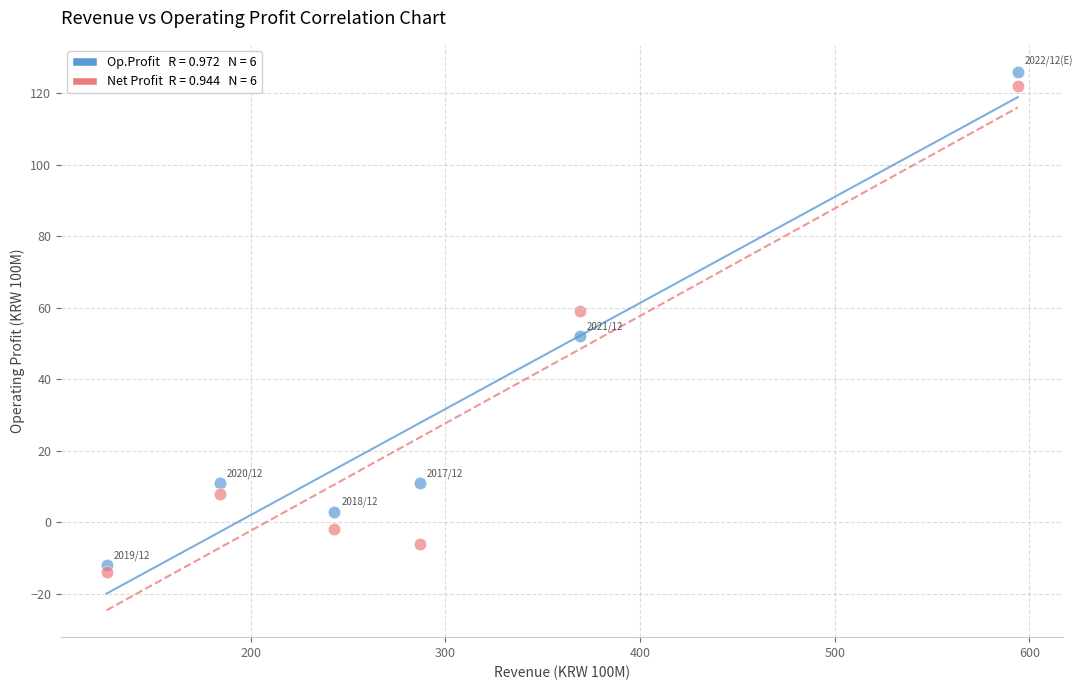

Across all data points, what is the range of X values (max minus min)?

468